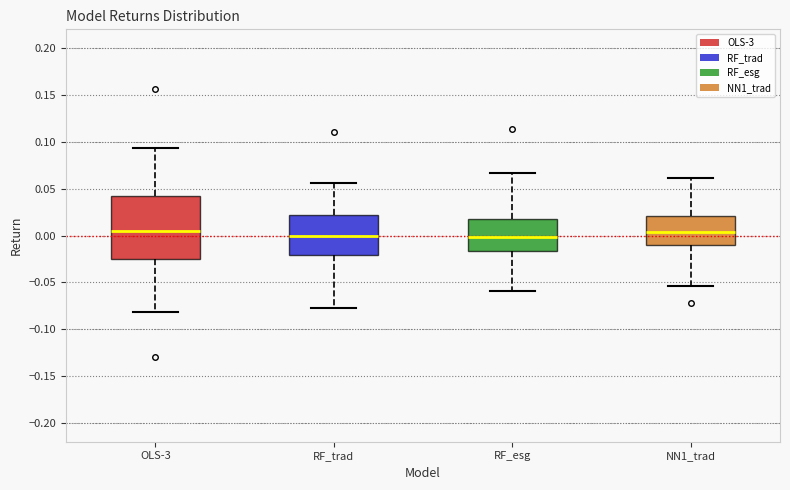

Reading left to right, read every box against the y-axis: the position of its median line, the range the box covers, and the ends of its whiskers. The values are not printed on the chart, so give them approximately, as read against the axis.

OLS-3: median 0.005, box -0.025 to 0.040, whiskers -0.080 to 0.095
RF_trad: median 0.000, box -0.020 to 0.020, whiskers -0.075 to 0.055
RF_esg: median 0.000, box -0.015 to 0.020, whiskers -0.060 to 0.065
NN1_trad: median 0.005, box -0.010 to 0.020, whiskers -0.055 to 0.060